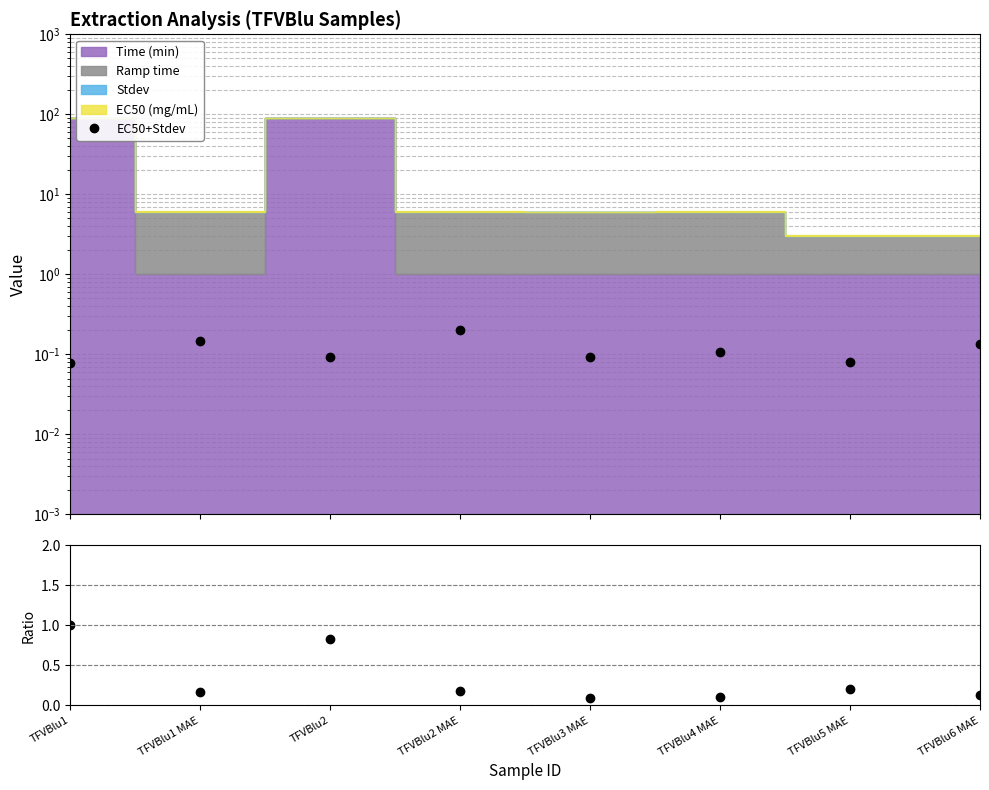

How many data points does each series have?

8